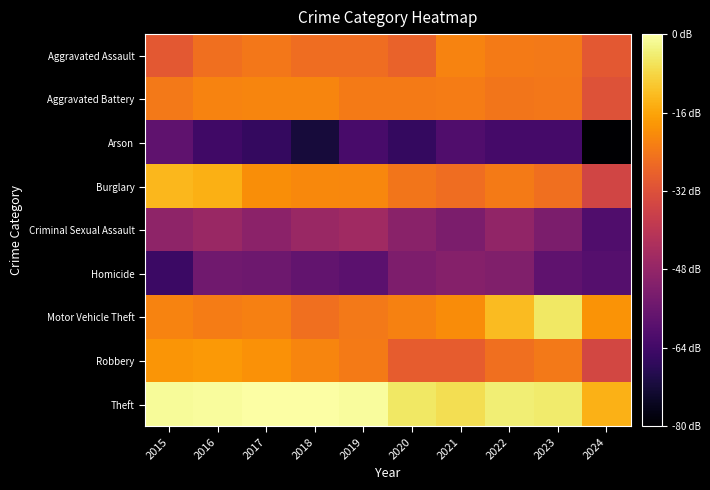

Reading left to right, list all the values displayed in this chart.

Aggravated Assault: 2015=2.2	2016=2.4	2017=2.4	2018=2.3	2019=2.3	2020=2.3	2021=2.5	2022=2.4	2023=2.4	2024=2.2
Aggravated Battery: 2015=2.4	2016=2.5	2017=2.5	2018=2.5	2019=2.4	2020=2.4	2021=2.4	2022=2.4	2023=2.4	2024=2.2
Arson: 2015=1.4	2016=1.2	2017=1.1	2018=1.0	2019=1.2	2020=1.1	2021=1.3	2022=1.2	2023=1.2	2024=0.7
Burglary: 2015=2.7	2016=2.7	2017=2.5	2018=2.5	2019=2.5	2020=2.4	2021=2.3	2022=2.4	2023=2.4	2024=2.1
Criminal Sexual Assault: 2015=1.6	2016=1.7	2017=1.6	2018=1.7	2019=1.7	2020=1.6	2021=1.5	2022=1.7	2023=1.5	2024=1.3
Homicide: 2015=1.1	2016=1.5	2017=1.4	2018=1.4	2019=1.3	2020=1.5	2021=1.6	2022=1.6	2023=1.4	2024=1.3
Motor Vehicle Theft: 2015=2.5	2016=2.4	2017=2.5	2018=2.4	2019=2.4	2020=2.5	2021=2.5	2022=2.8	2023=3.0	2024=2.6
Robbery: 2015=2.6	2016=2.6	2017=2.6	2018=2.5	2019=2.4	2020=2.2	2021=2.2	2022=2.4	2023=2.4	2024=2.1
Theft: 2015=3.1	2016=3.1	2017=3.1	2018=3.1	2019=3.1	2020=3.0	2021=2.9	2022=3.0	2023=3.0	2024=2.7